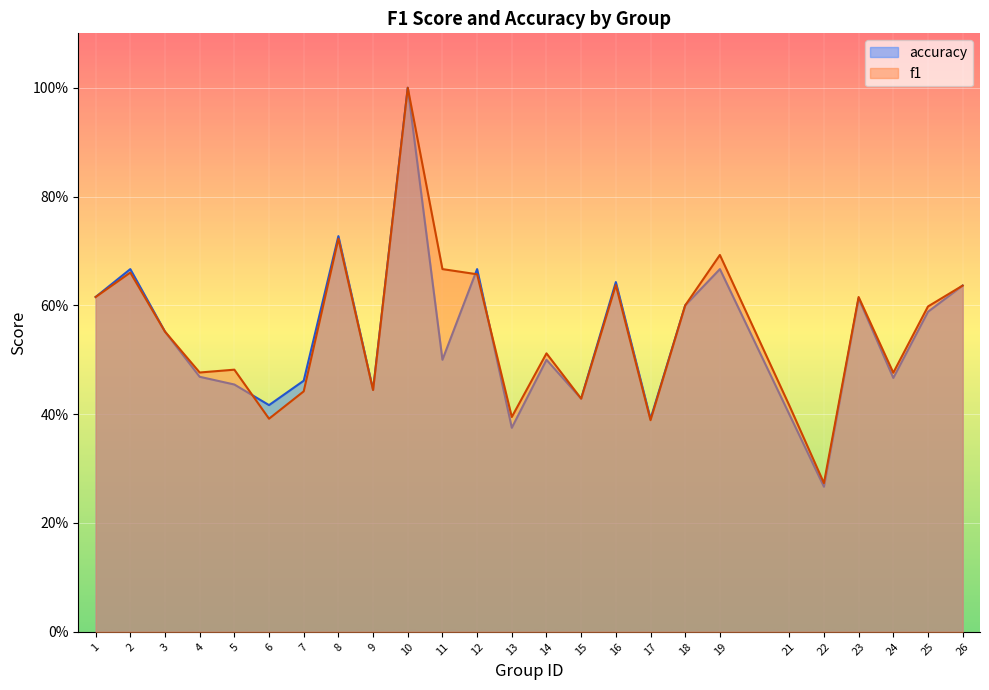

What is the lowest value of the f1 series?

0.3